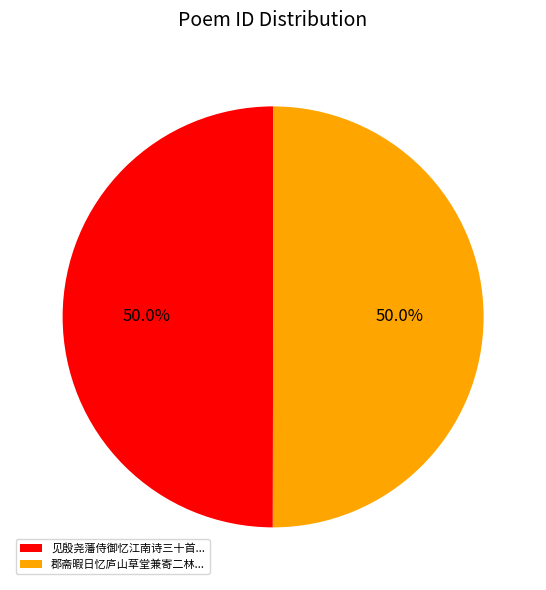

What is the ratio of the value at 见殷尧藩侍御忆江南诗三十首... to the value at 郡斋暇日忆庐山草堂兼寄二林...?

1.0